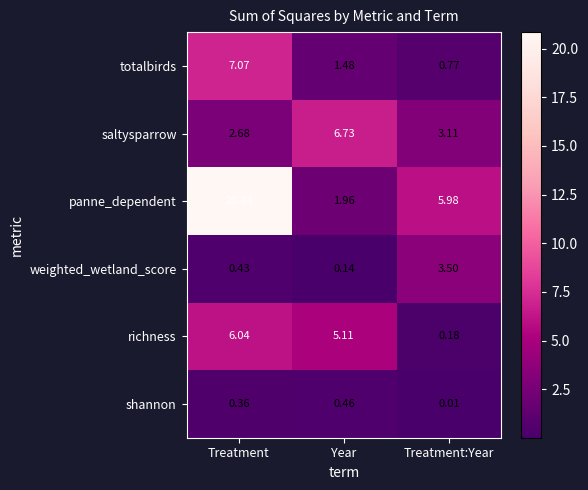

At which category does the chart reach its minimum across all series?

Treatment:Year